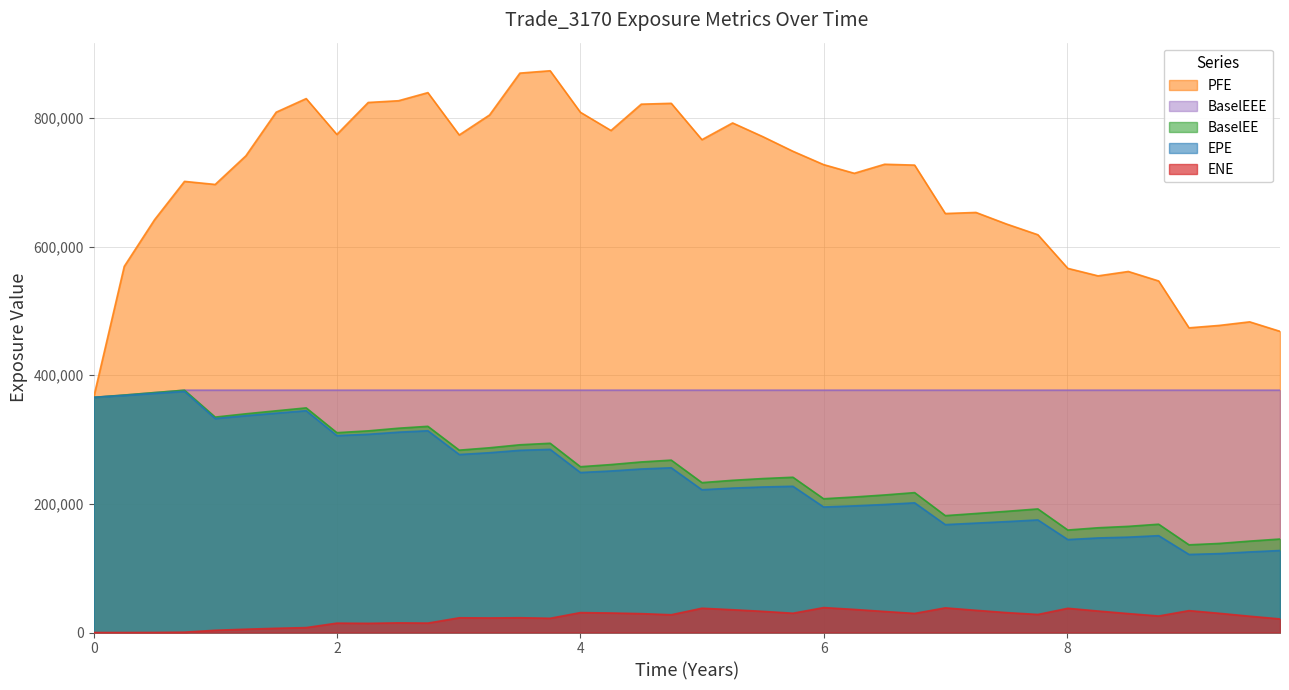

What is the difference between the maximum and minimum values in the BaselEE series?

240373.0